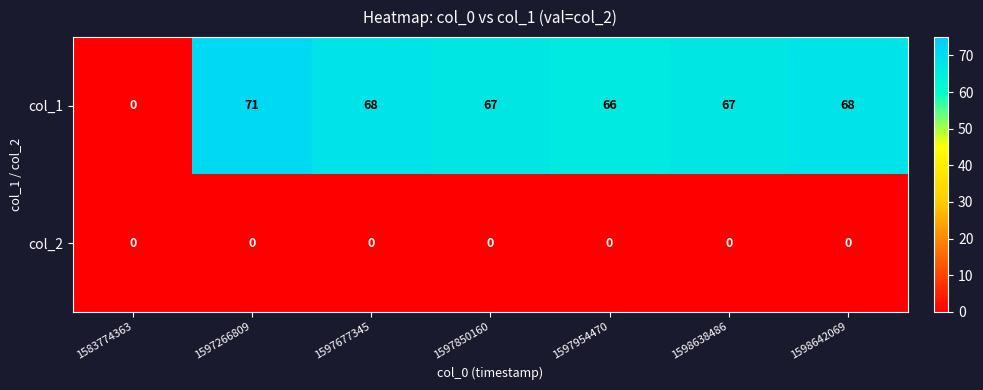

At which label does col_1 first exceed 67?

1597266809